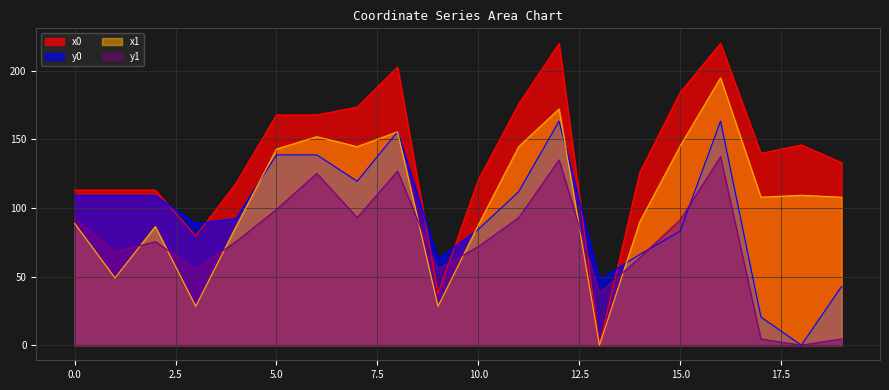

Reading left to right, transcribe all the data shown in this chart.

x0: 113.0	113.0	113.0	79.5	118.0	167.7	167.7	173.3	202.6	37.6	120.4	175.6	219.7	0.0	125.9	184.0	219.7	139.7	145.9	132.9
y0: 109.0	109.0	109.0	88.4	92.3	138.6	138.6	119.4	155.4	62.7	84.3	111.8	163.2	47.7	66.1	83.0	163.2	20.5	0.0	42.8
x1: 88.7	49.0	86.4	28.3	86.4	142.8	151.8	144.6	155.4	28.3	87.5	144.6	172.0	0.0	89.9	145.1	194.7	107.8	109.1	107.8
y1: 92.2	67.9	75.4	55.2	75.4	98.8	125.1	92.9	126.8	55.2	71.8	92.9	134.9	37.9	63.8	91.3	137.3	4.5	0.0	4.5